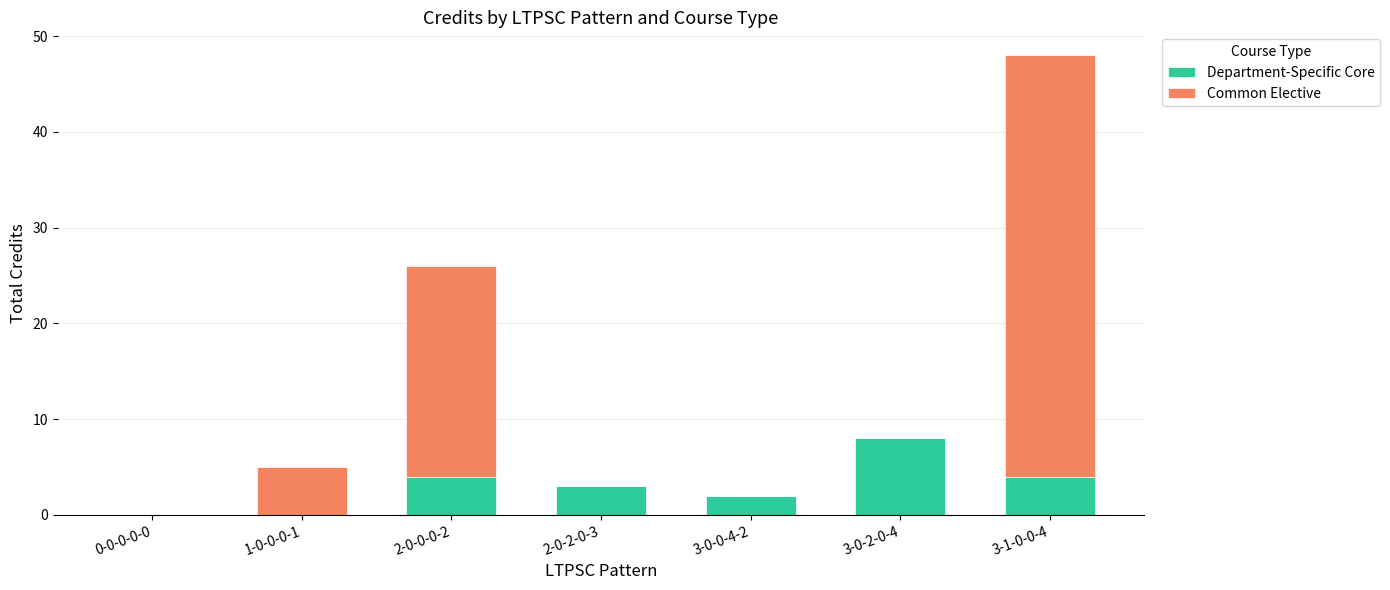

Are the bars grouped side by side (vs. stacked)?

No